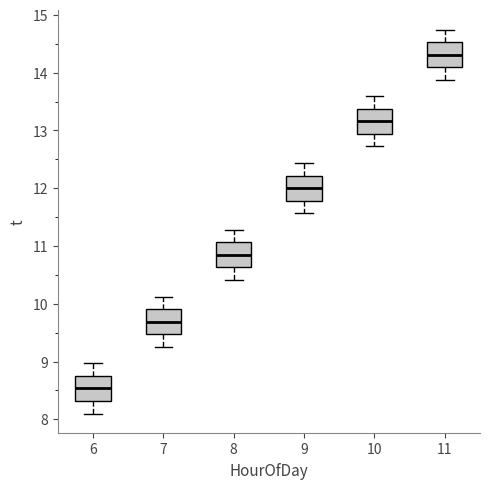

Reading left to right, transcribe this box plot: for each box, give where its median line is, the range the box spans, and where its two whiskers end, as read against the y-axis. The values are not printed on the chart, so give them approximately, as read against the axis.

6: median 8.5, box 8.3 to 8.8, whiskers 8.1 to 9.0
7: median 9.7, box 9.5 to 9.9, whiskers 9.3 to 10.1
8: median 10.8, box 10.6 to 11.1, whiskers 10.4 to 11.3
9: median 12.0, box 11.8 to 12.2, whiskers 11.6 to 12.4
10: median 13.2, box 12.9 to 13.4, whiskers 12.7 to 13.6
11: median 14.3, box 14.1 to 14.5, whiskers 13.9 to 14.7